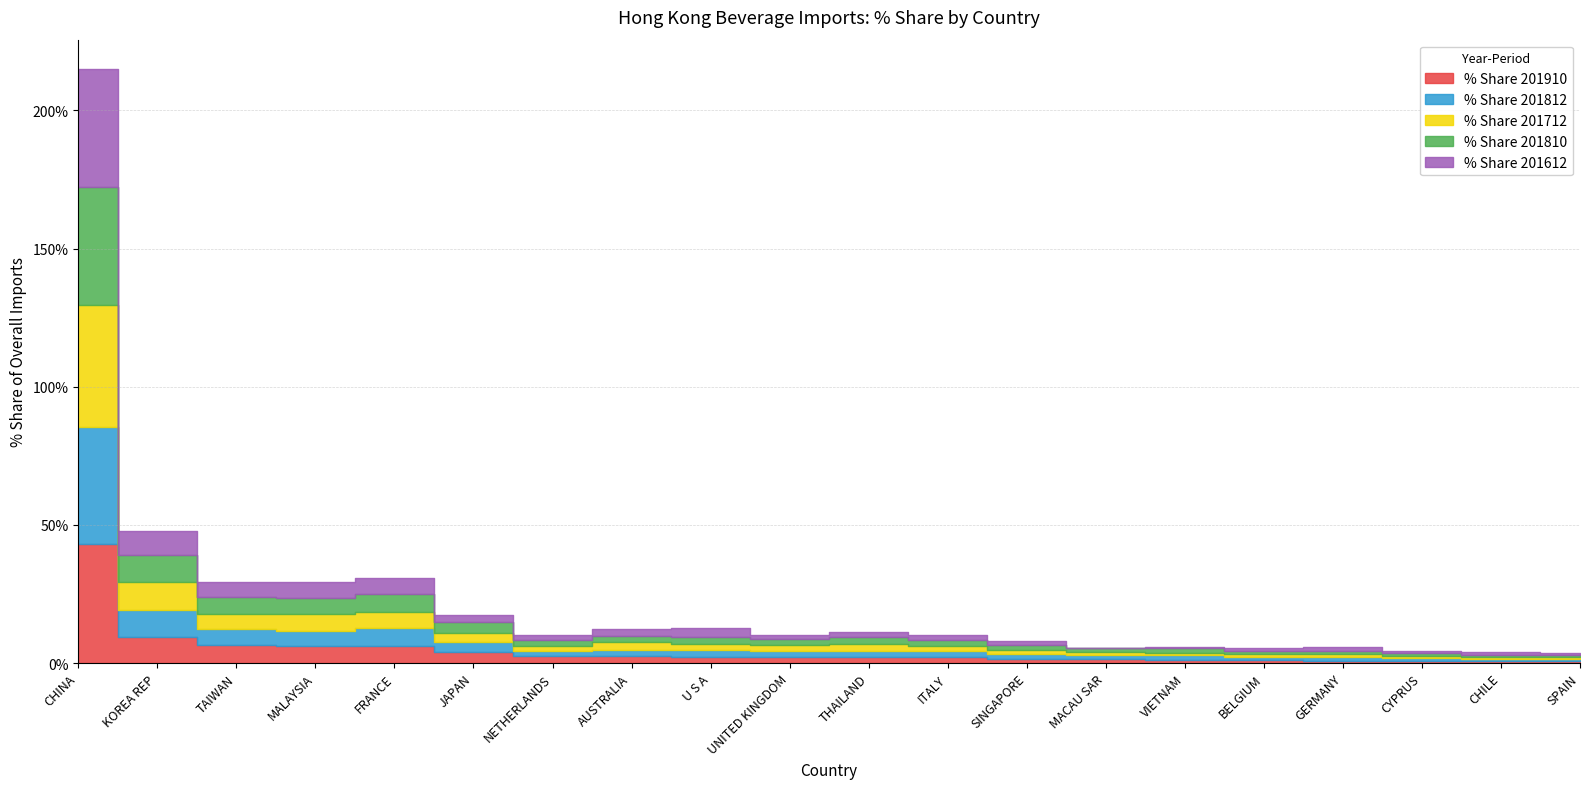

Which series has the largest range (max minus min)?

% Share 201712